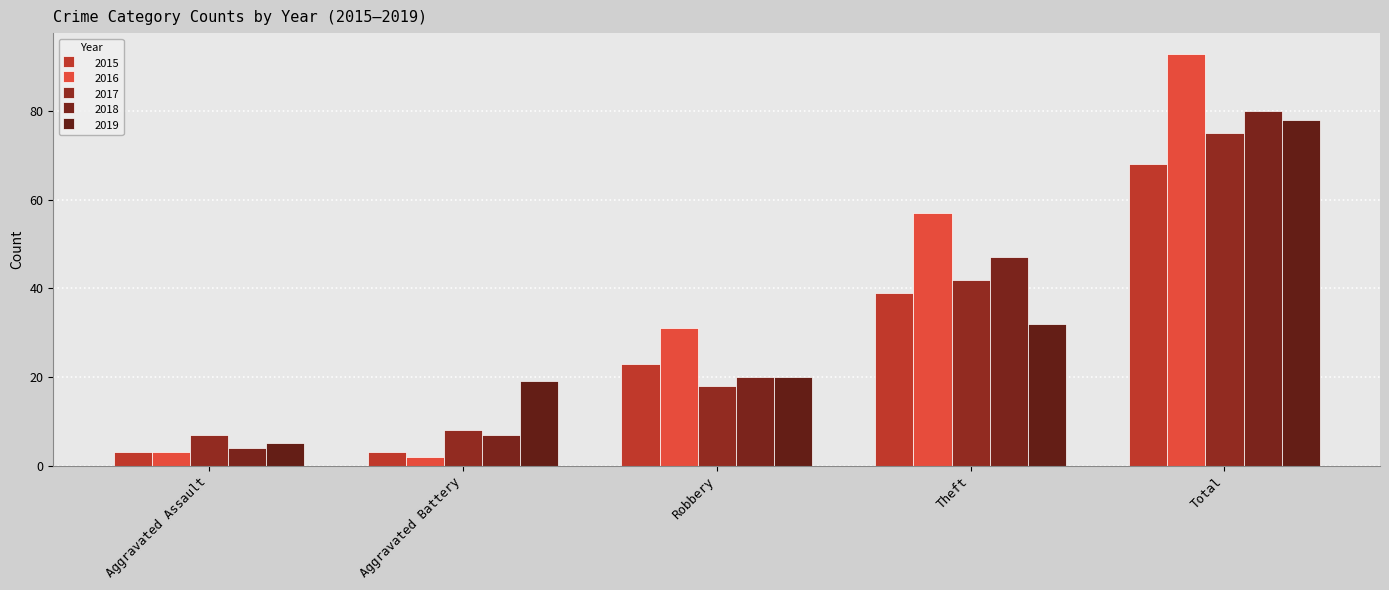

What is the value of the 2019 bar at the 1st from the left?

5